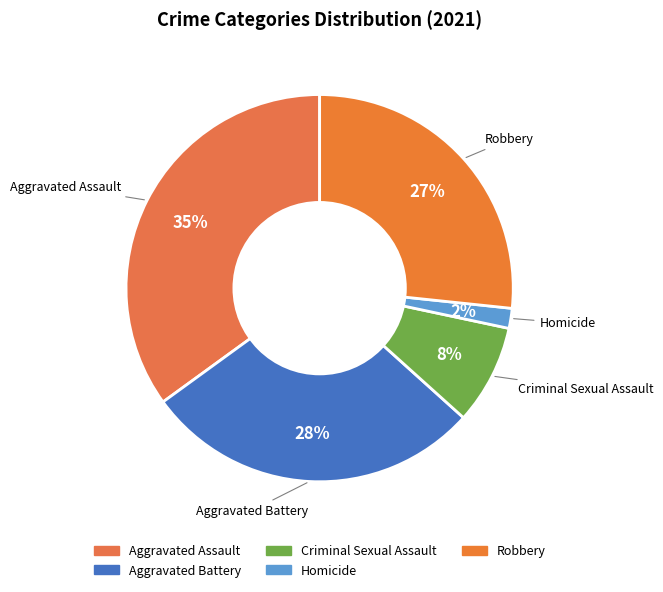

To the nearest percent, what is the average slice percentage?

20%